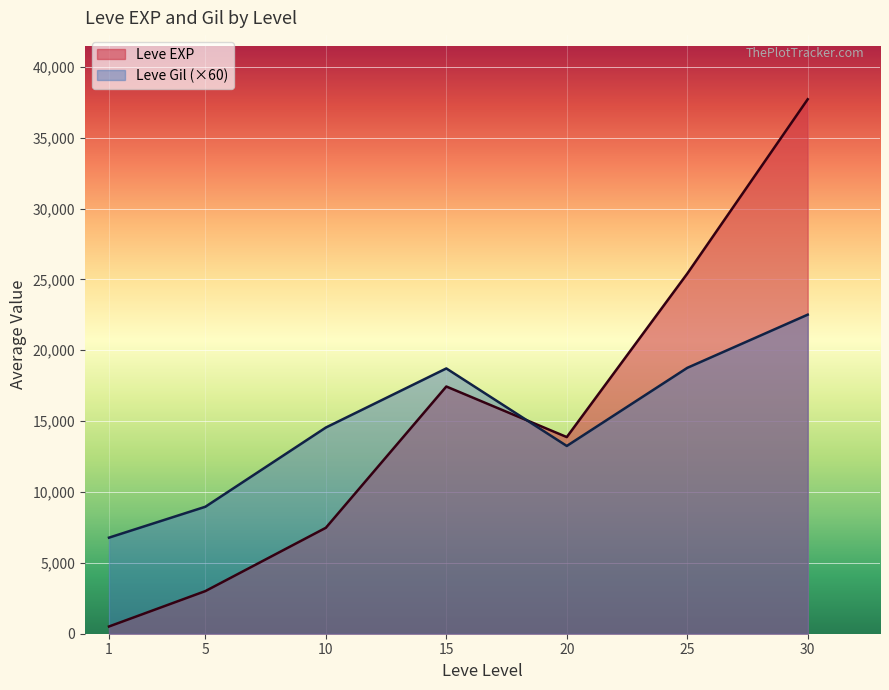

Between 15 and 20, which series saw the biggest shift?

Leve Gil (×60)